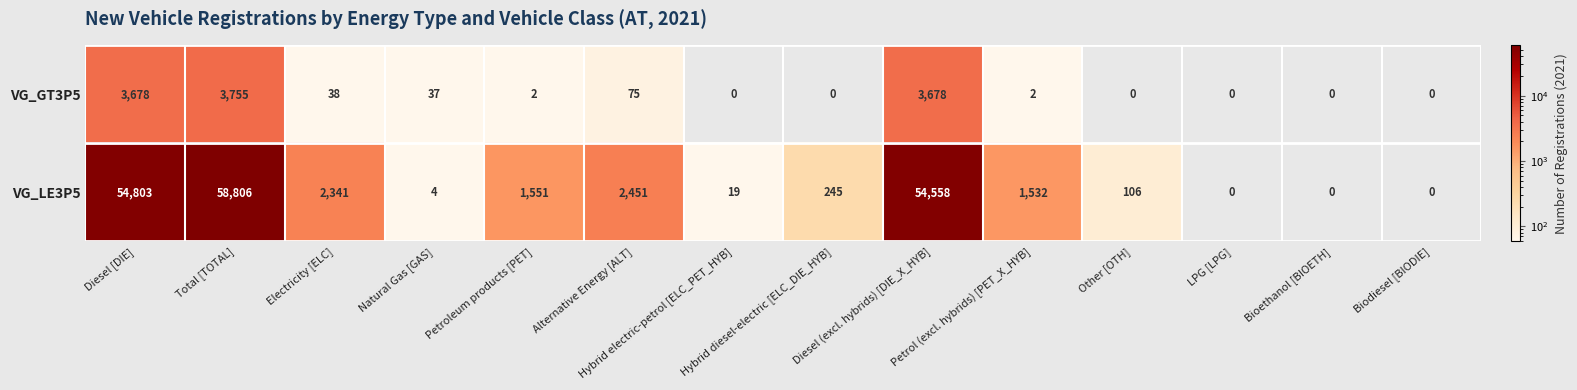

What is the difference between the maximum and minimum values in the VG_LE3P5 series?

58806